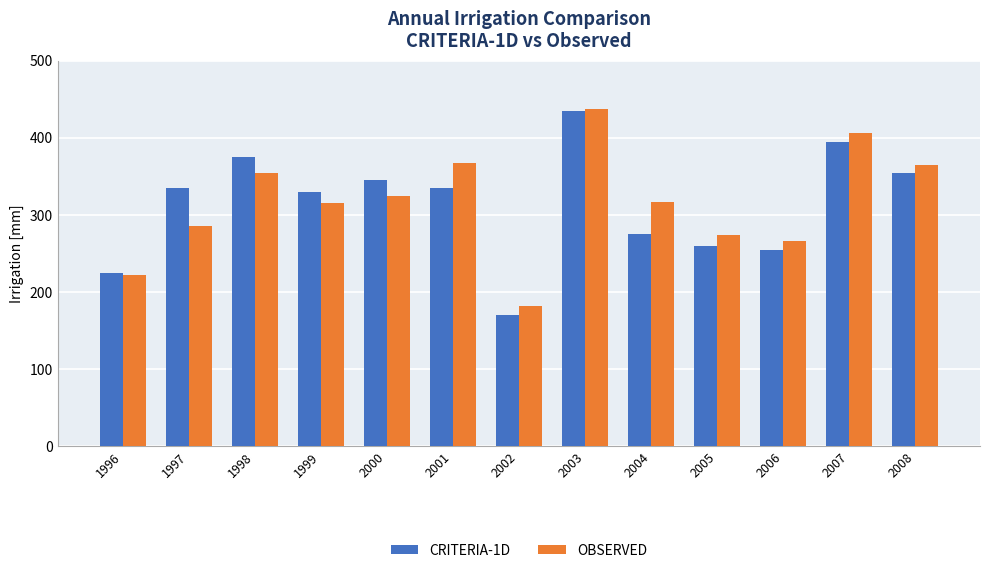

What is the smallest value displayed?

170.0